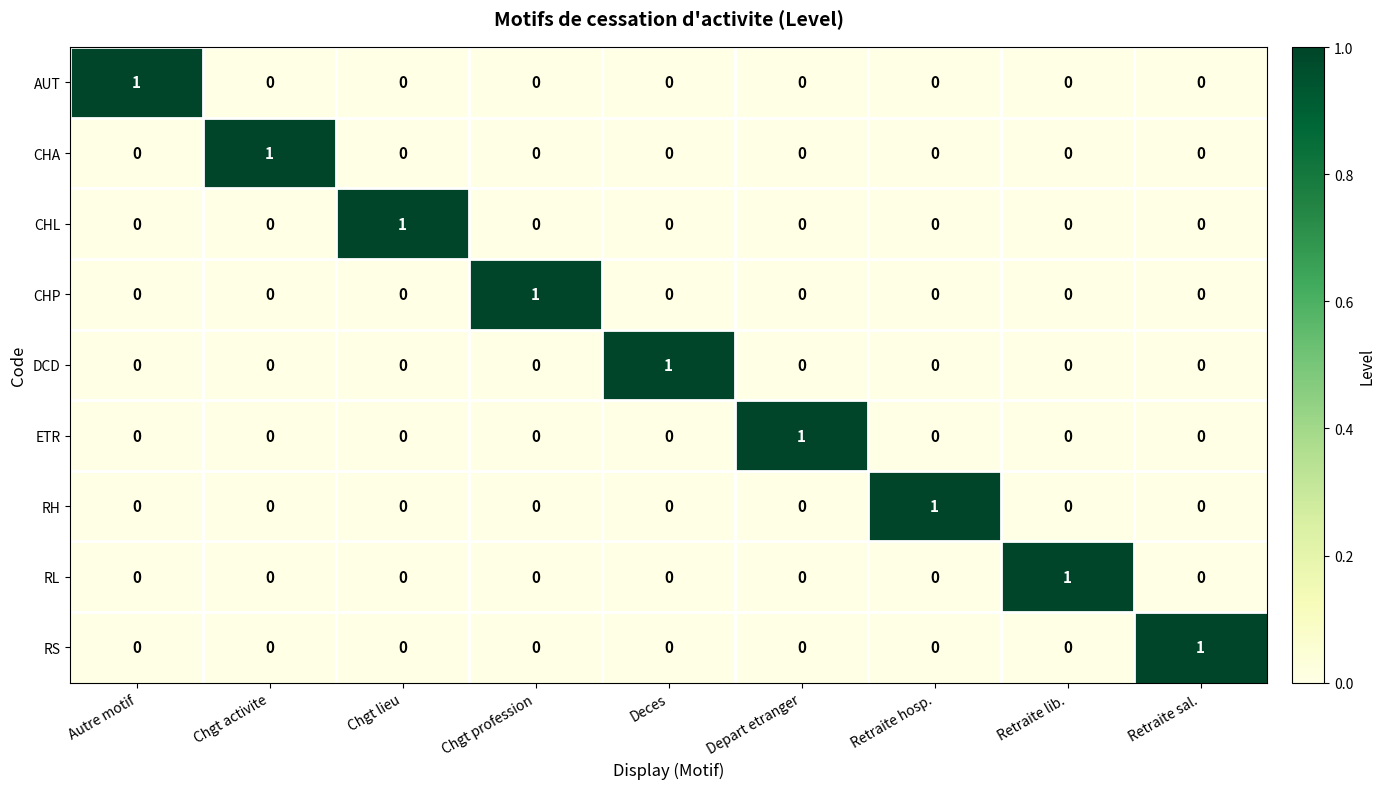

What is the greatest value displayed?

1